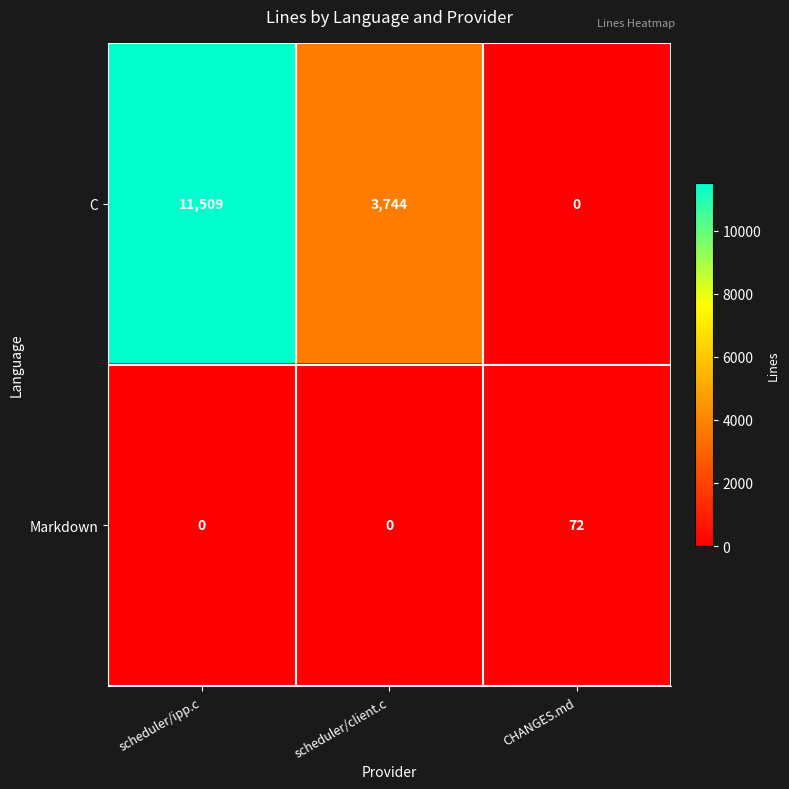

What is the maximum value for Markdown?

72